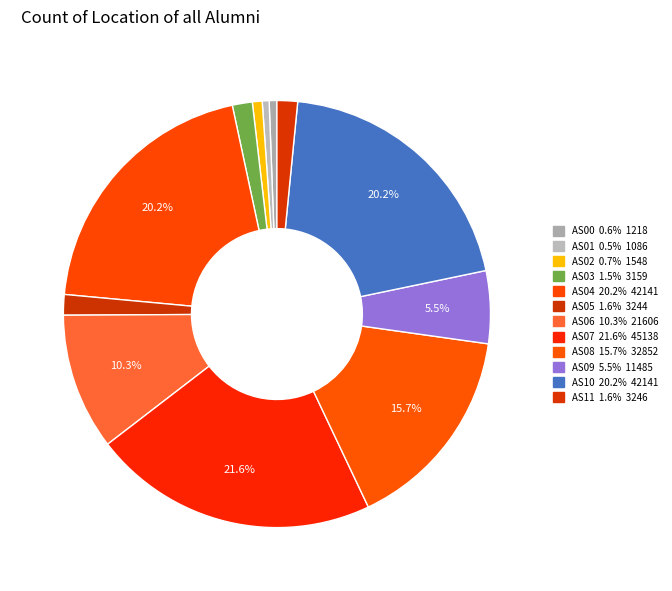

What percentage is the AS06 slice, to the nearest percent?

10%